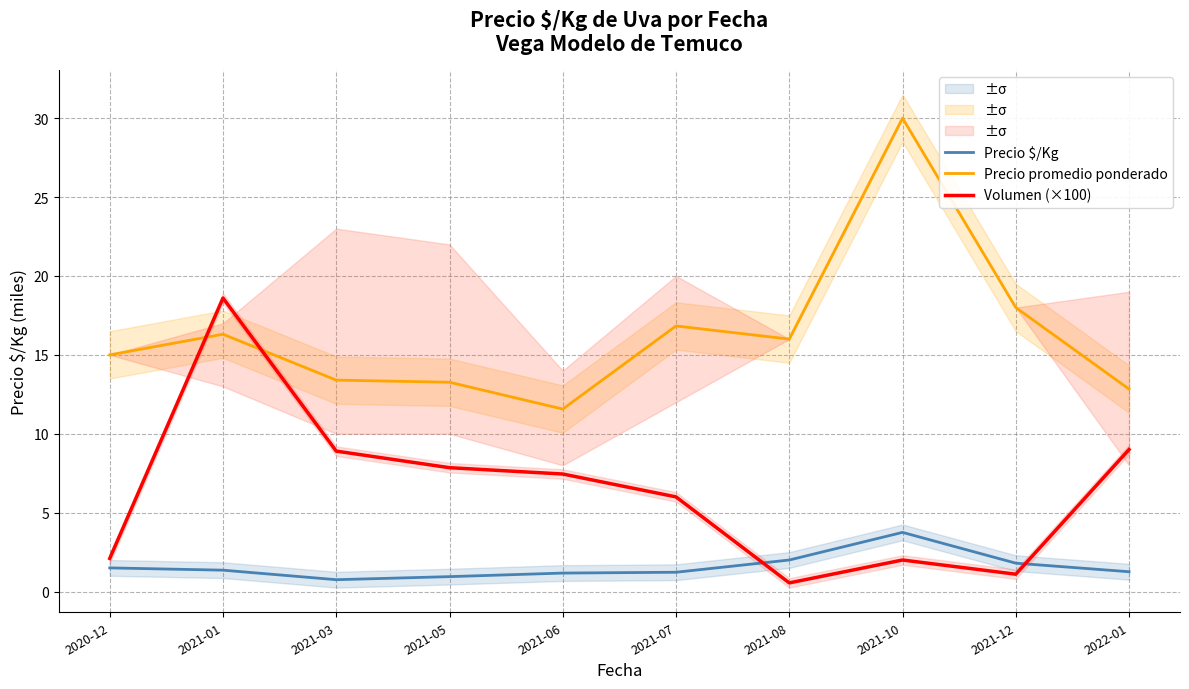

Does the chart have visible grid lines?

Yes